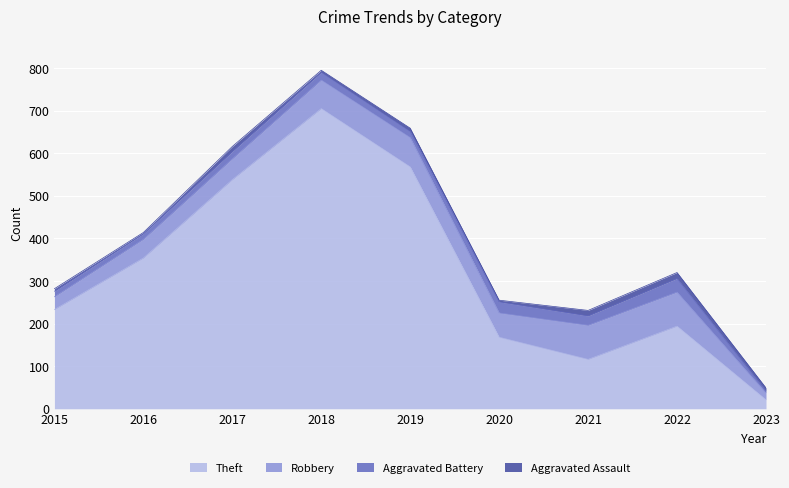

What is the value of the Aggravated Battery point at the 7th from the left?

22